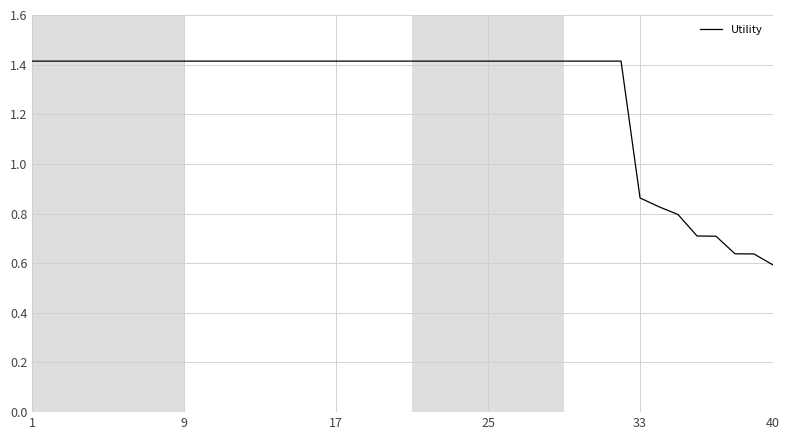

What is the maximum value shown in the chart?

1.4